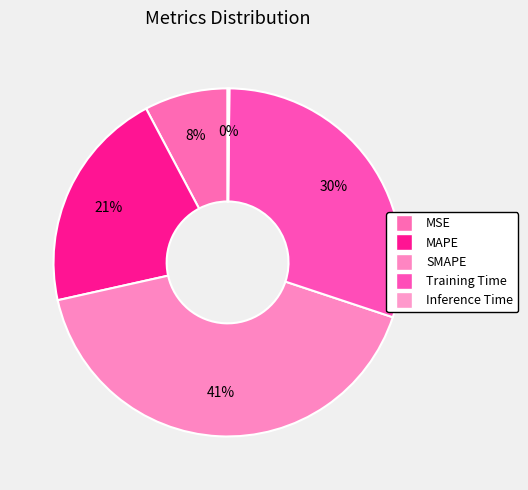

What is the smallest slice in the pie chart?

Inference Time